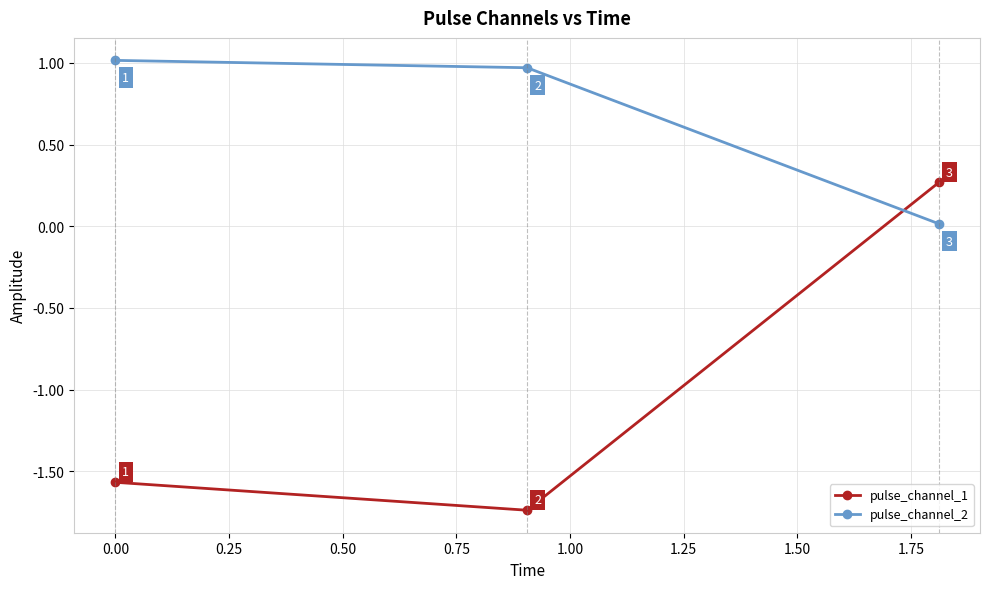

Is this an area chart (filled region under the line)?

No